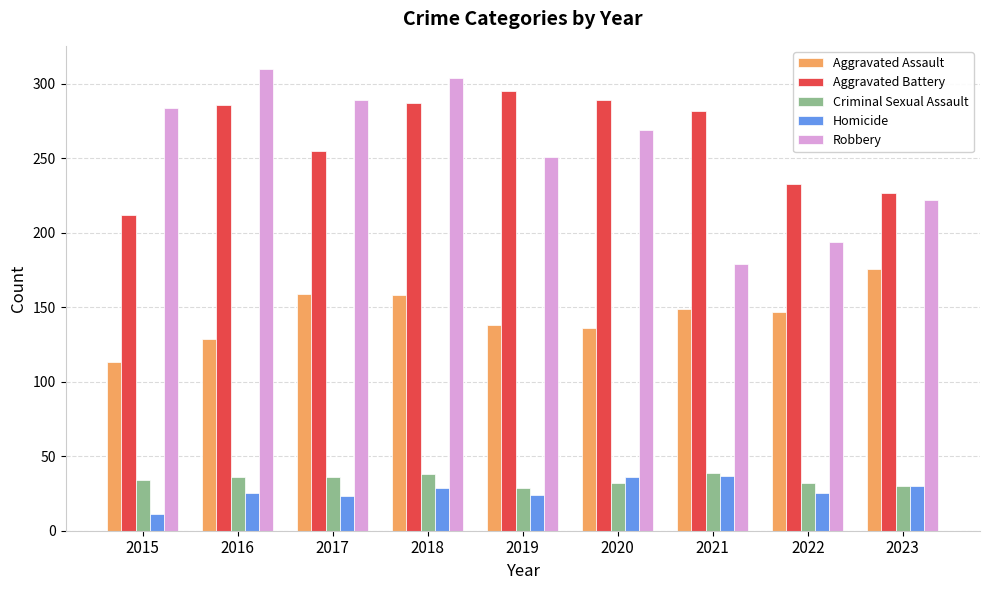

Is the value of Homicide at 2022 greater than the value of Aggravated Assault at 2021?

No